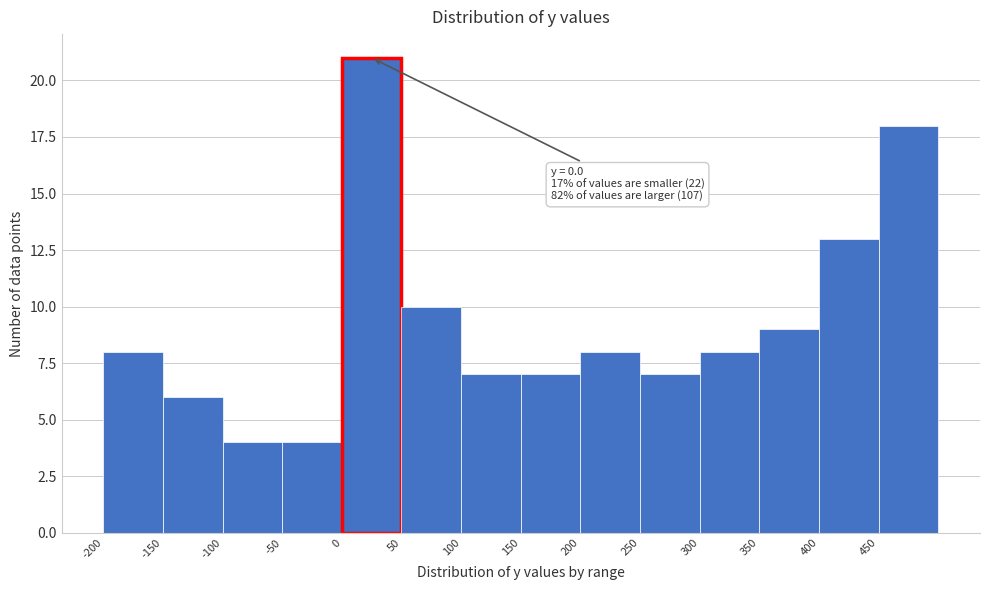

Over which range of the x-axis is the bar tallest?

0 to 50